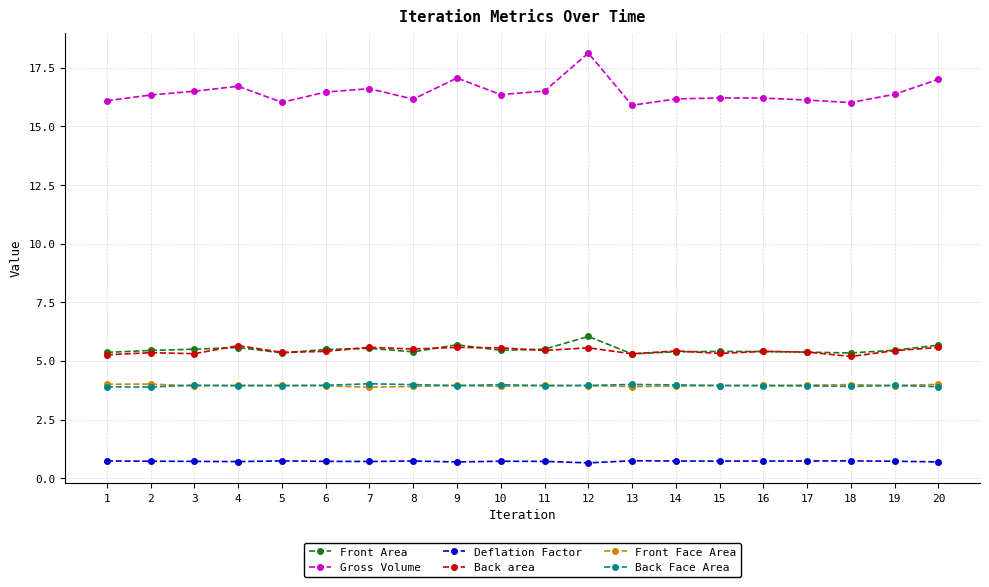

The Gross Volume series shows 16.5 at 3. True or false?

True